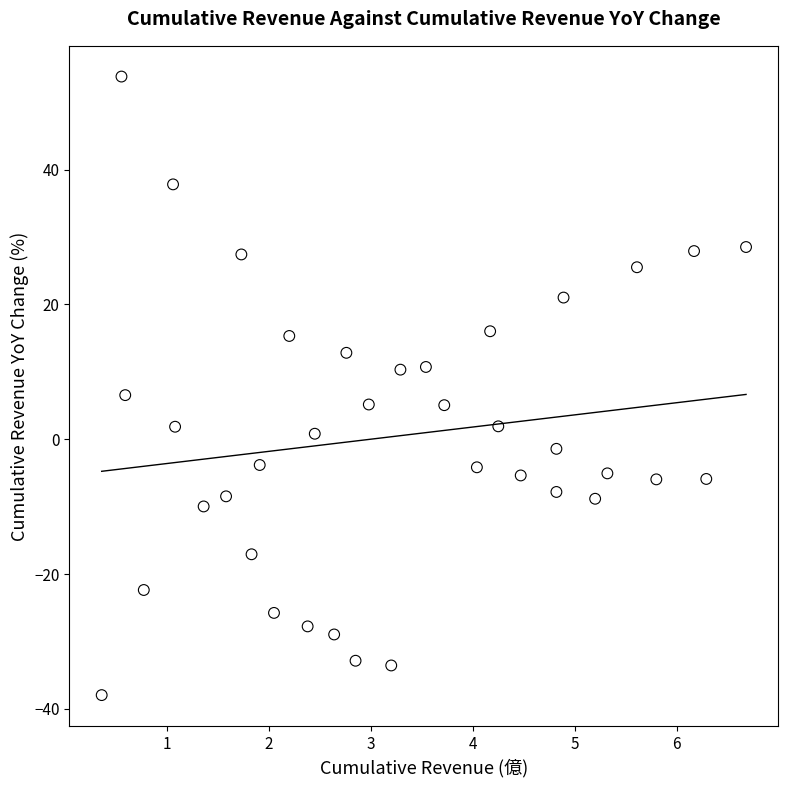

What is the range of X values (max minus min)?

6.3